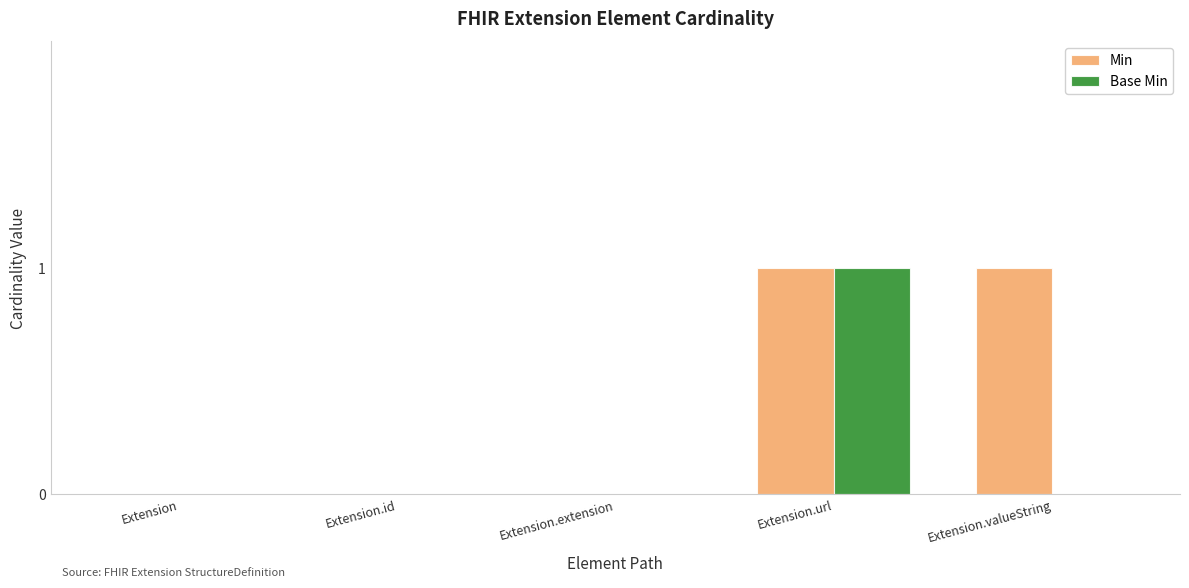

At which label does Base Min reach its peak?

Extension.url